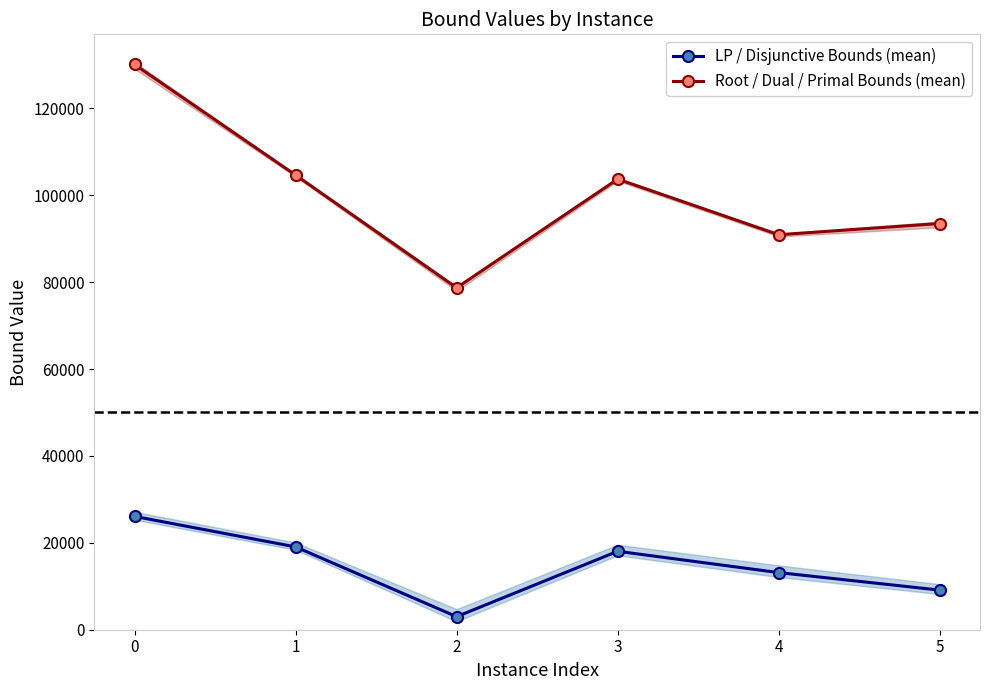

Is this an area chart (filled region under the line)?

No